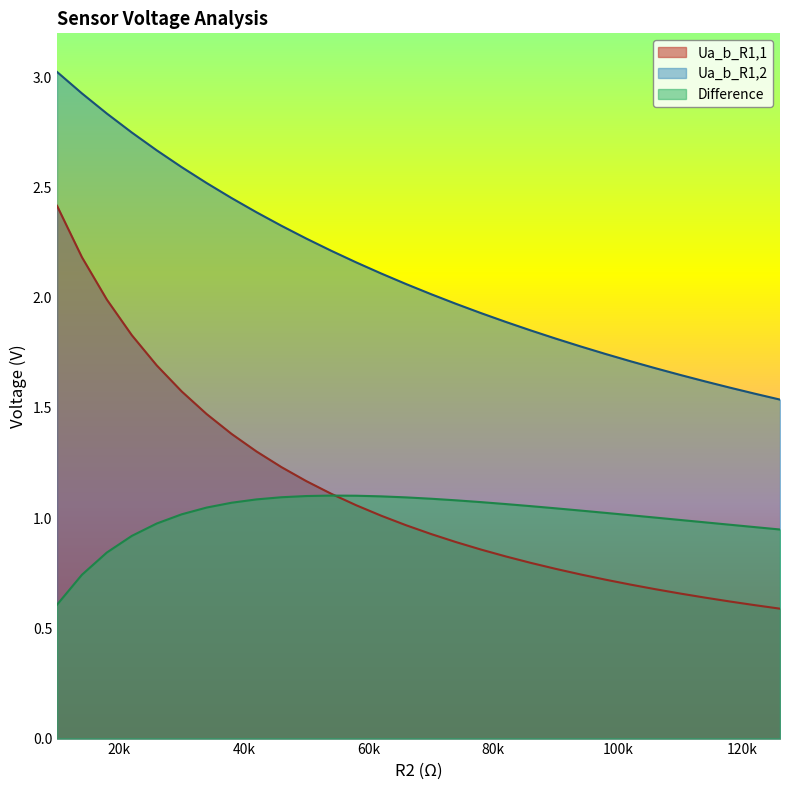

Is it true that Ua_b_R1,1 equals 1.1 at 110000?

False